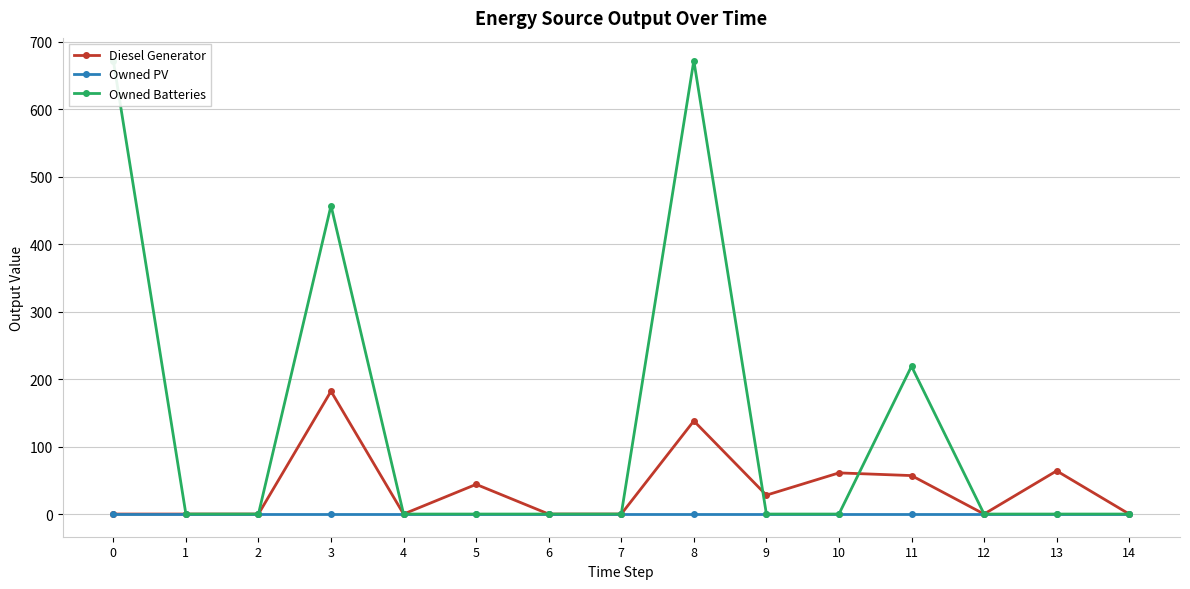

Where is the first local maximum for Owned Batteries?

3